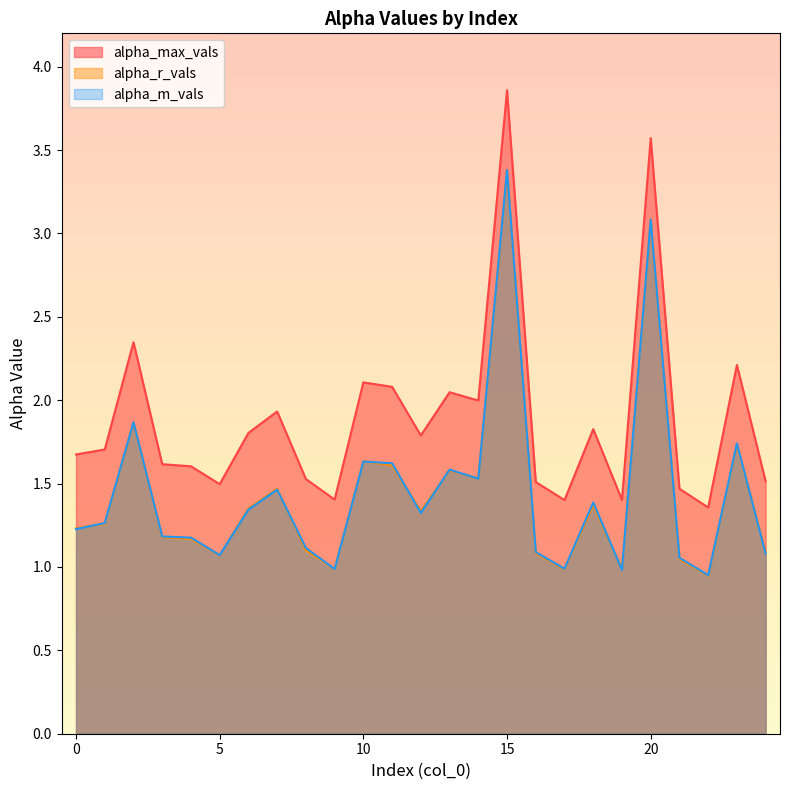

In alpha_max_vals, how many points are lower than both neighbors (excluding endpoints)?

7